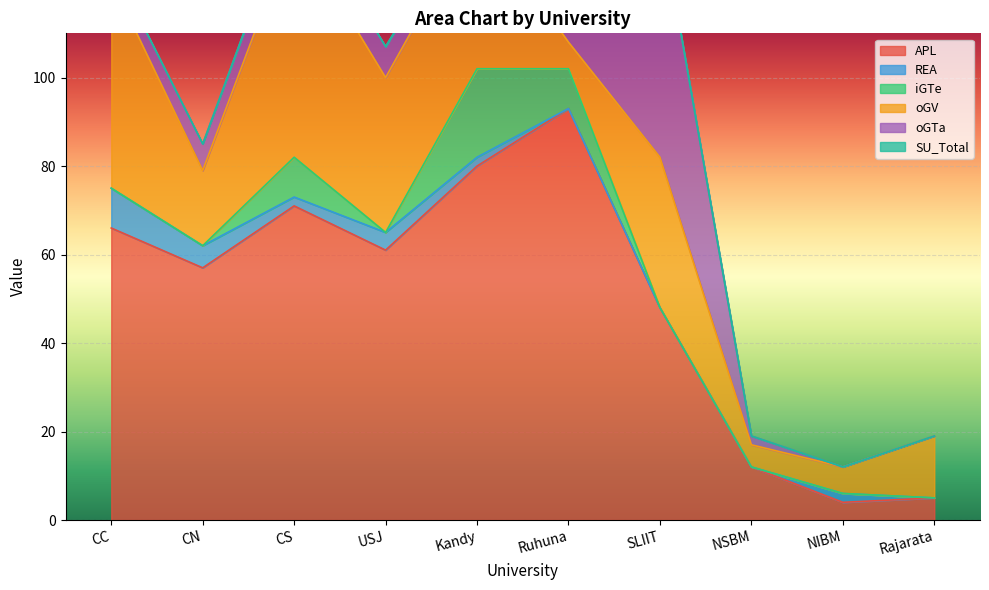

How many interior local peaks does the oGTa series have?

1